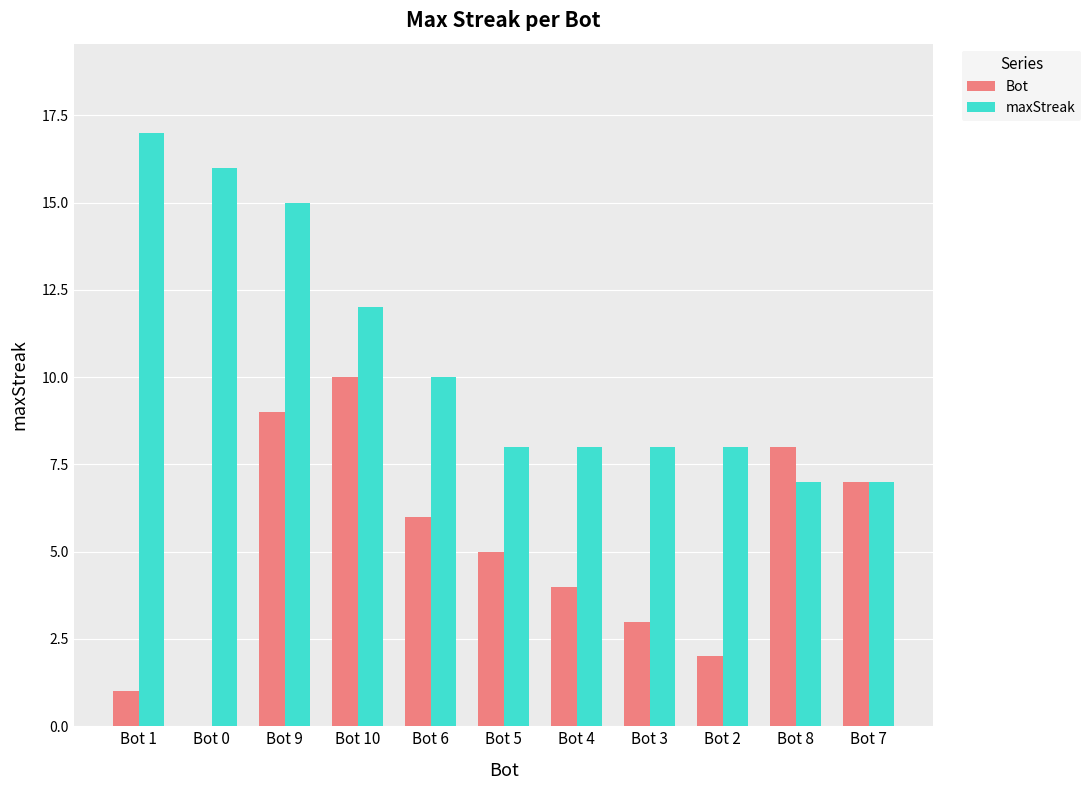

Reading right to left, transcribe all the data shown in this chart.

Bot: Bot 7=7	Bot 8=8	Bot 2=2	Bot 3=3	Bot 4=4	Bot 5=5	Bot 6=6	Bot 10=10	Bot 9=9	Bot 0=0	Bot 1=1
maxStreak: Bot 7=7	Bot 8=7	Bot 2=8	Bot 3=8	Bot 4=8	Bot 5=8	Bot 6=10	Bot 10=12	Bot 9=15	Bot 0=16	Bot 1=17